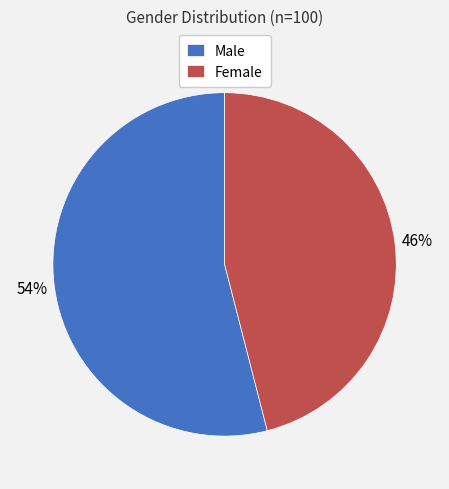

To the nearest percent, what is the combined percentage of Female and Male?

100%